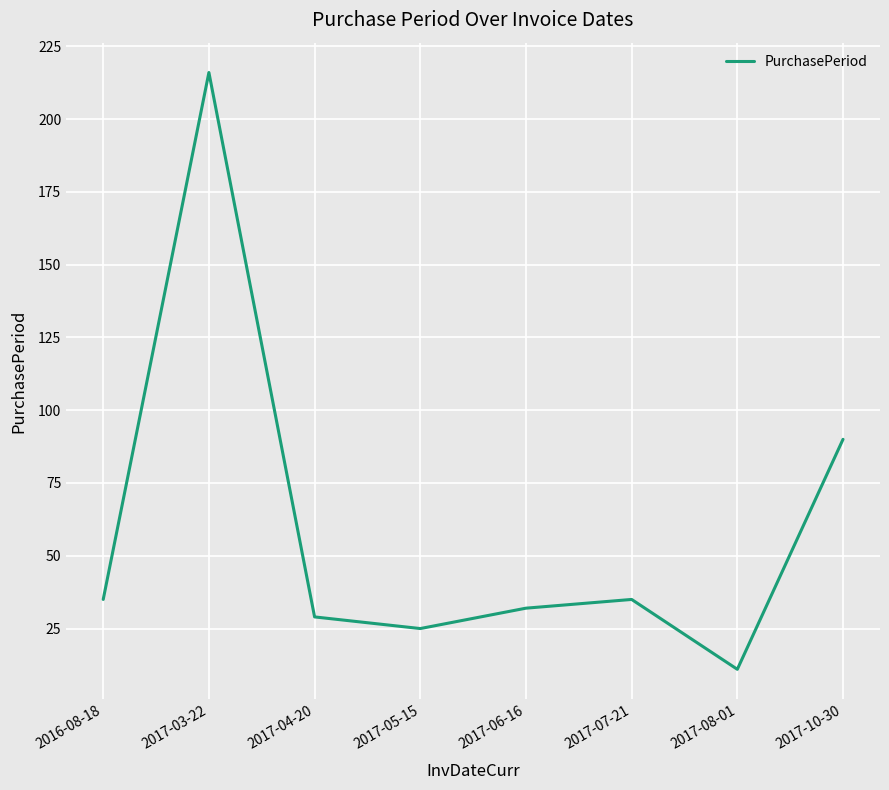

At which category does the chart reach its minimum across all series?

2017-08-01